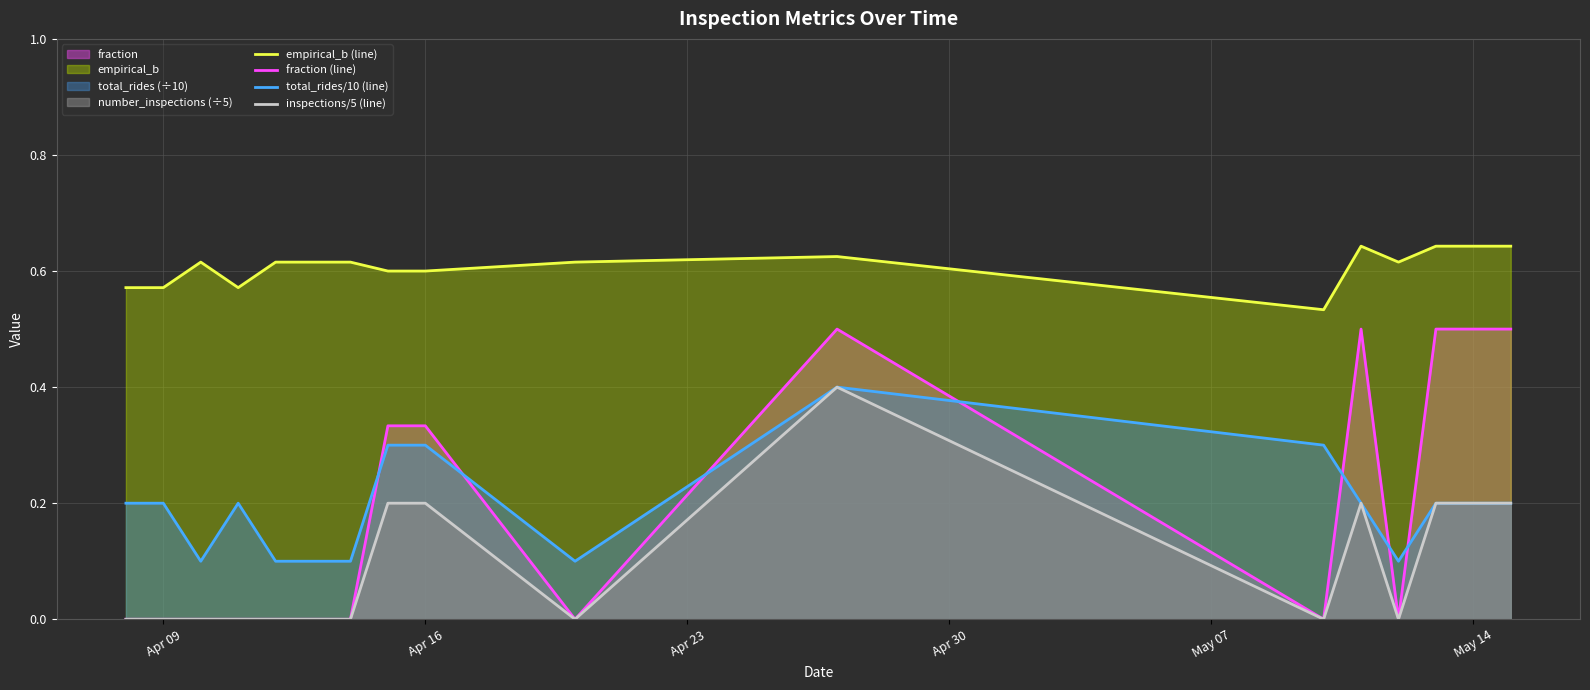

Which series has the largest total across all categories?

empirical_b (line)